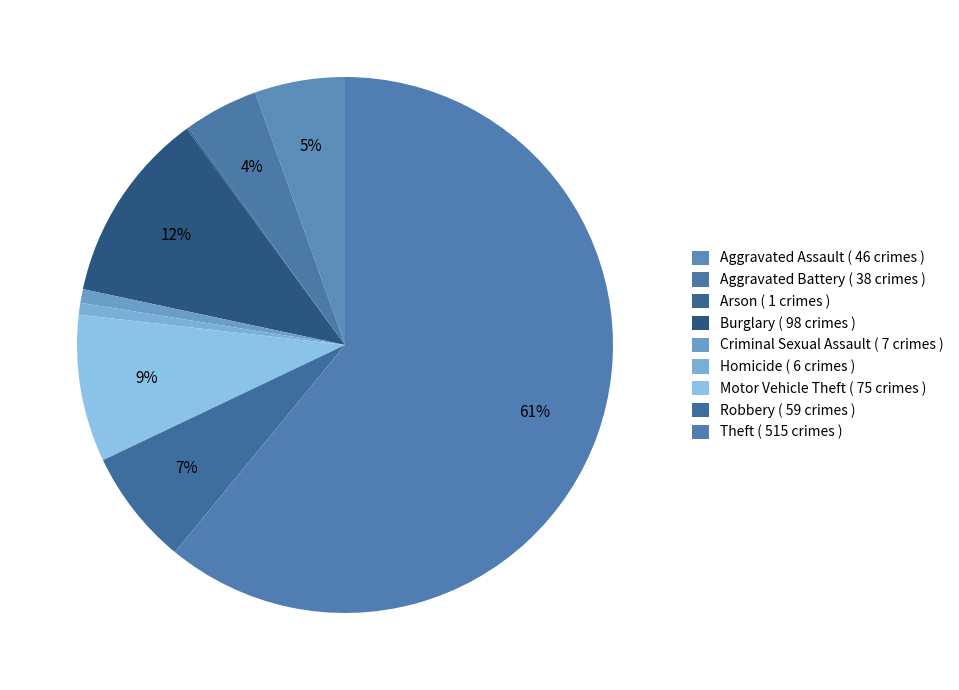

To the nearest percent, what is the difference between the largest and smallest slice percentages?

61%